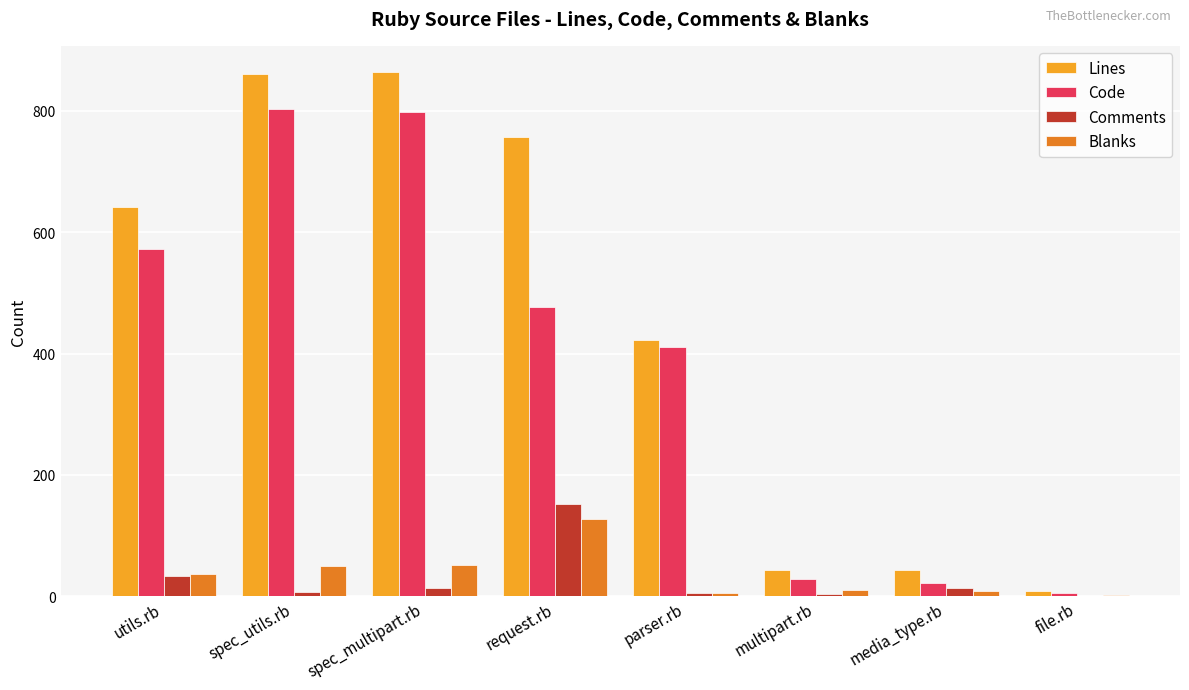

What is the sum of all Lines values?

3641